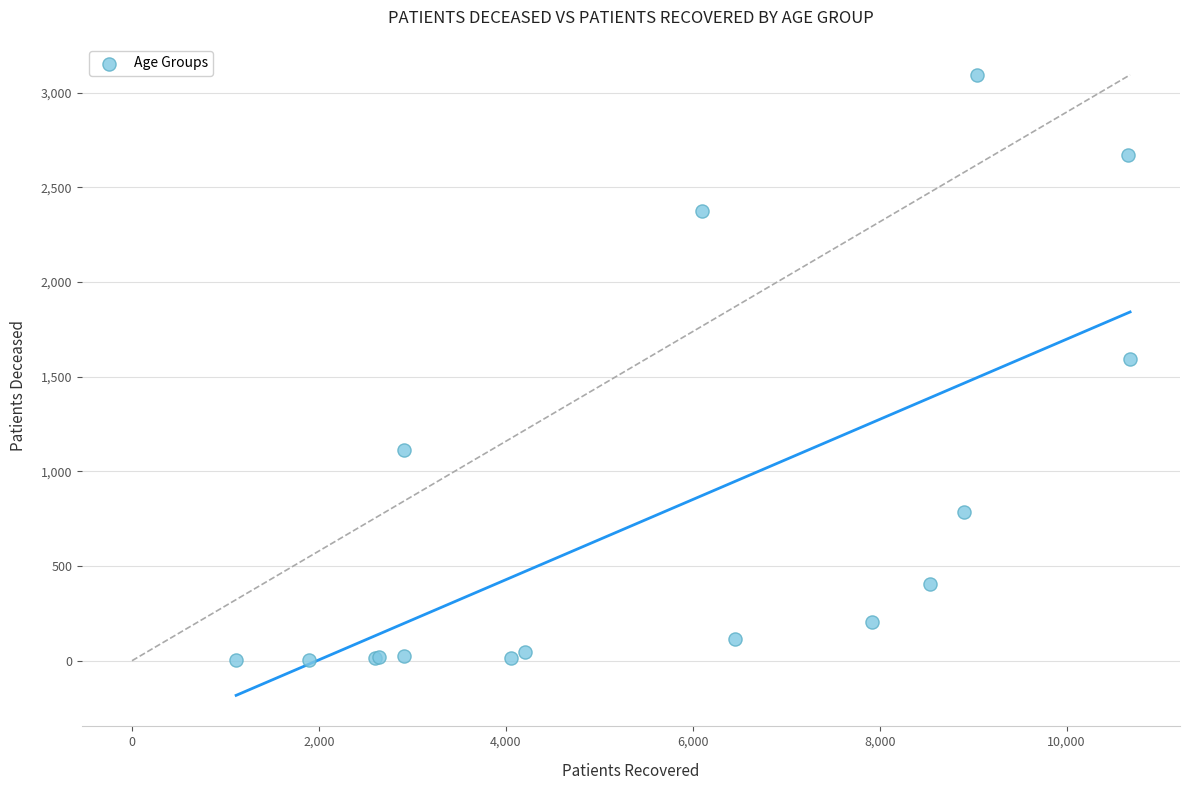

What Y value in the scatter plot is closest to 1548?

1592